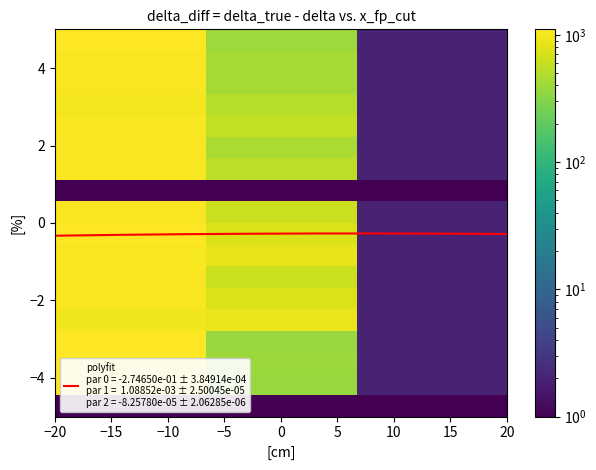

At how many categories does at least one series exceed 53?

2